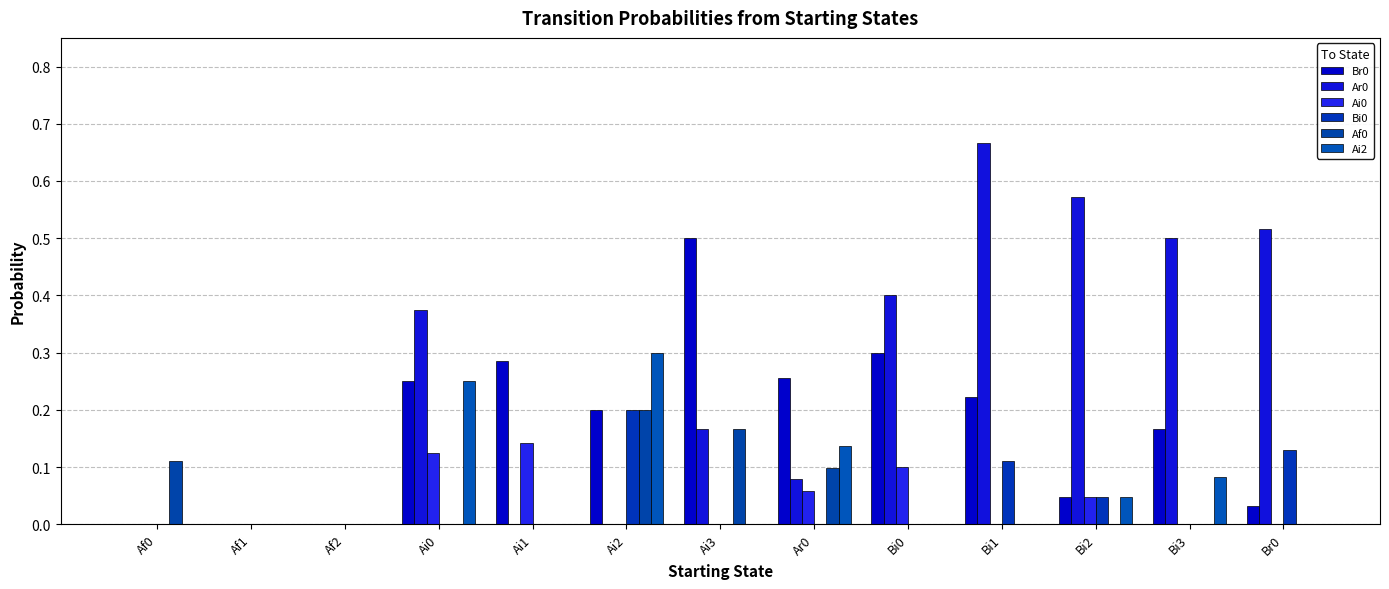

What is the value of the Ai0 bar at the 8th from the left?

0.1